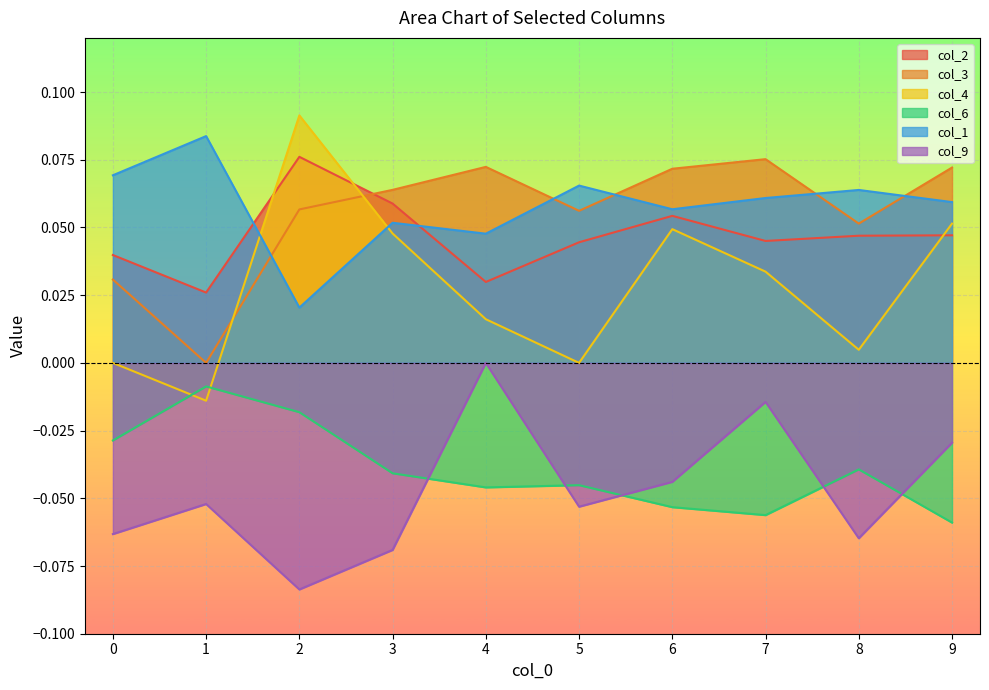

True or false: col_3 has more than 0 interior local peaks.

True